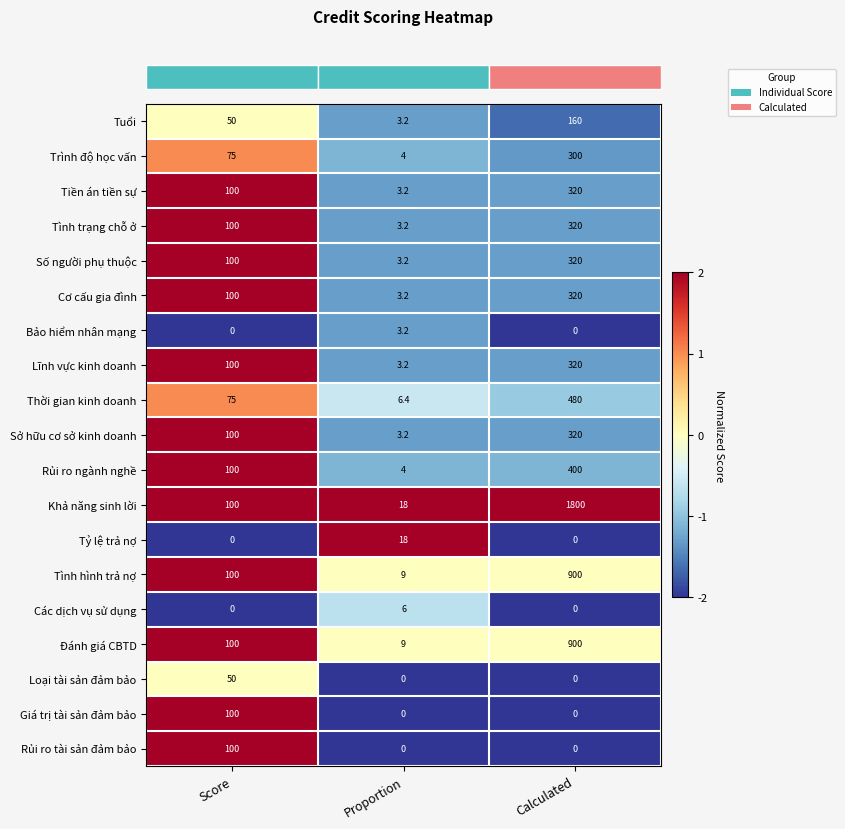

What is the difference between the maximum and minimum values in the Rủi ro tài sản đảm bảo series?

100.0